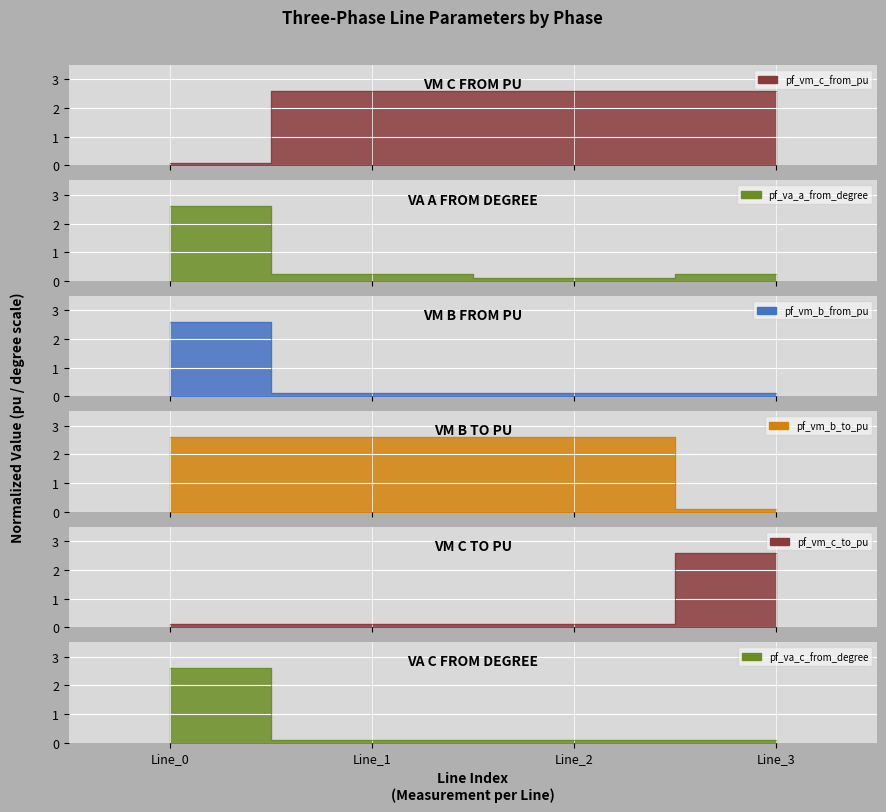

What is the maximum value for pf_vm_b_to_pu?

2.6